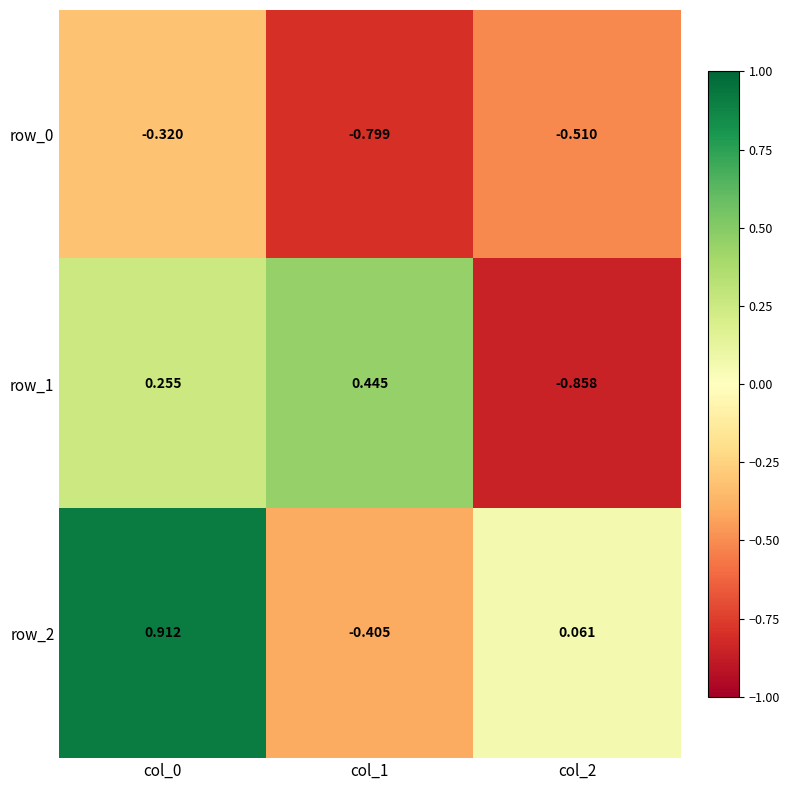

What is the lowest value of the row_0 series?

-0.8